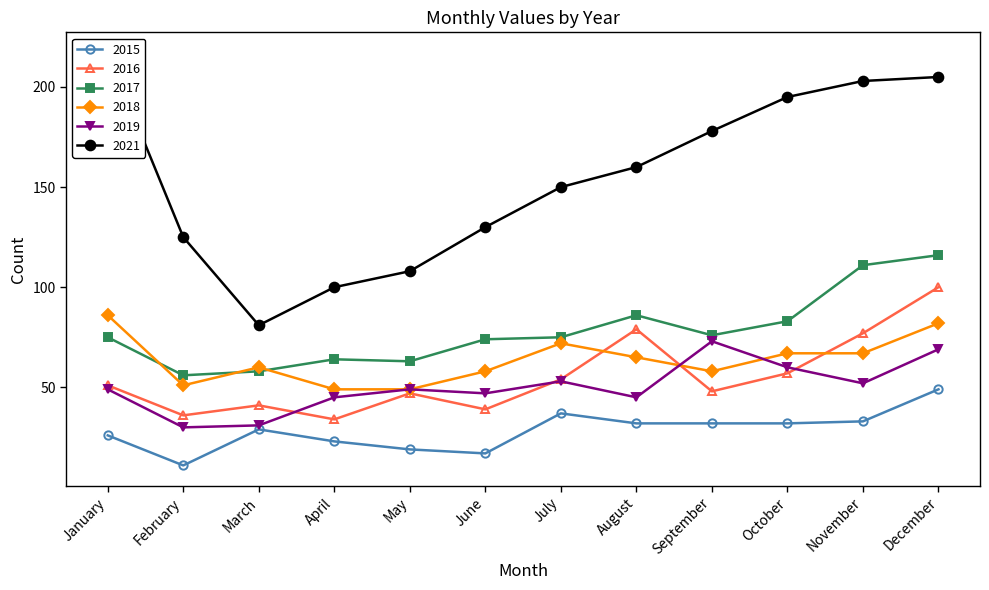

What is the difference between the maximum and minimum values in the 2019 series?

43